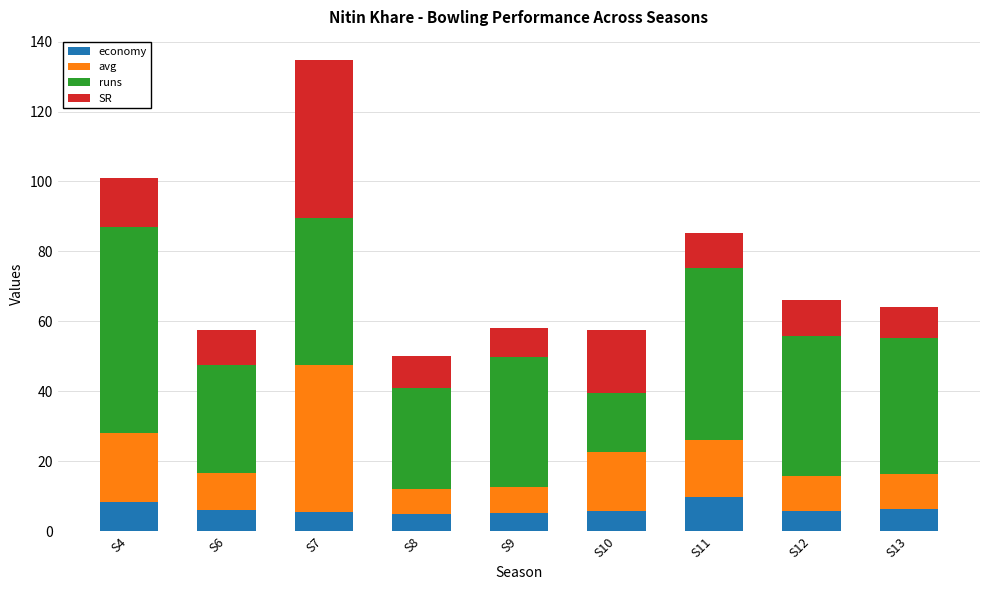

What is the lowest value of the economy series?

4.8